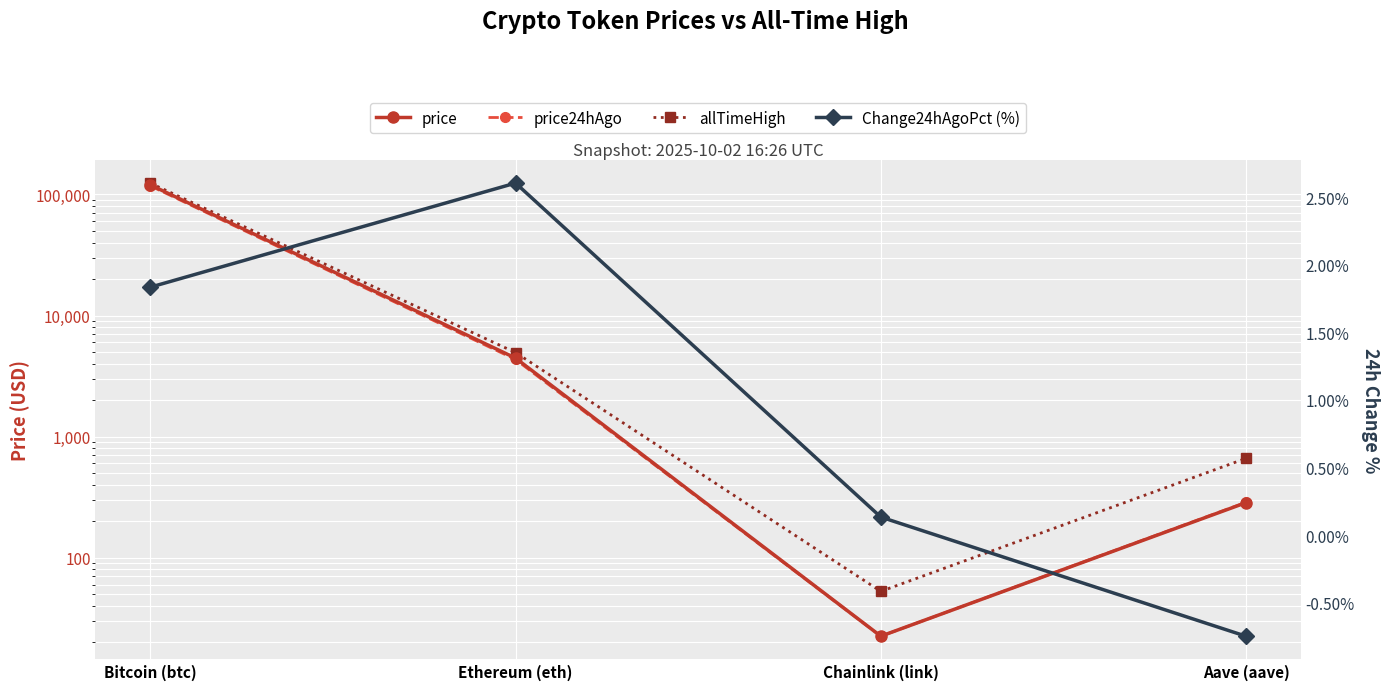

Count the number of data series in this chart.

4